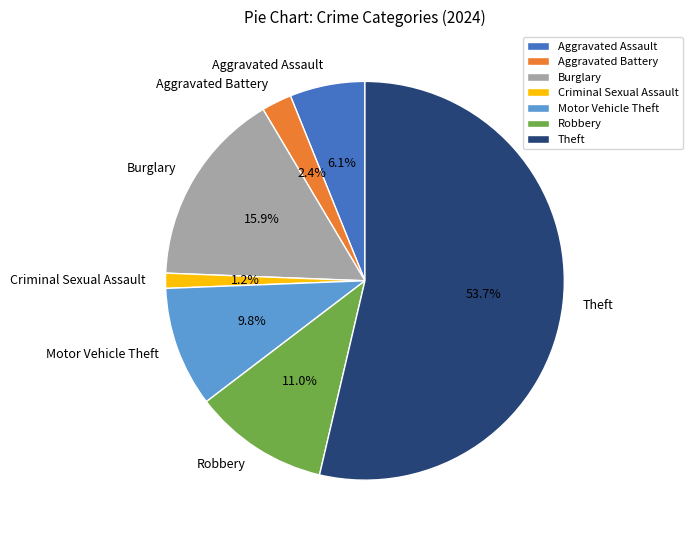

To the nearest percent, what is the average slice percentage?

14%